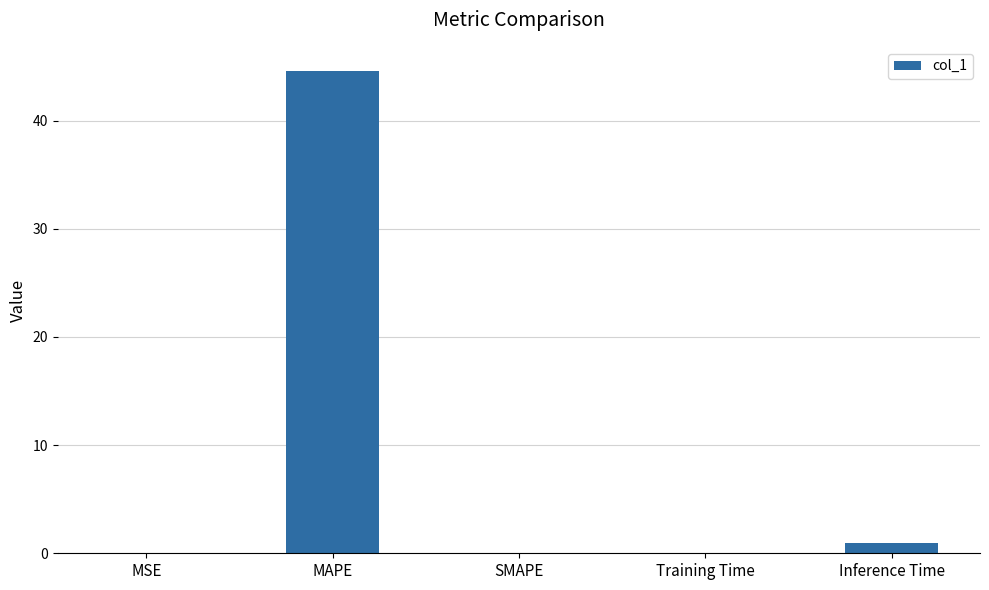

Is it true that the value at Inference Time is 1.0?

True